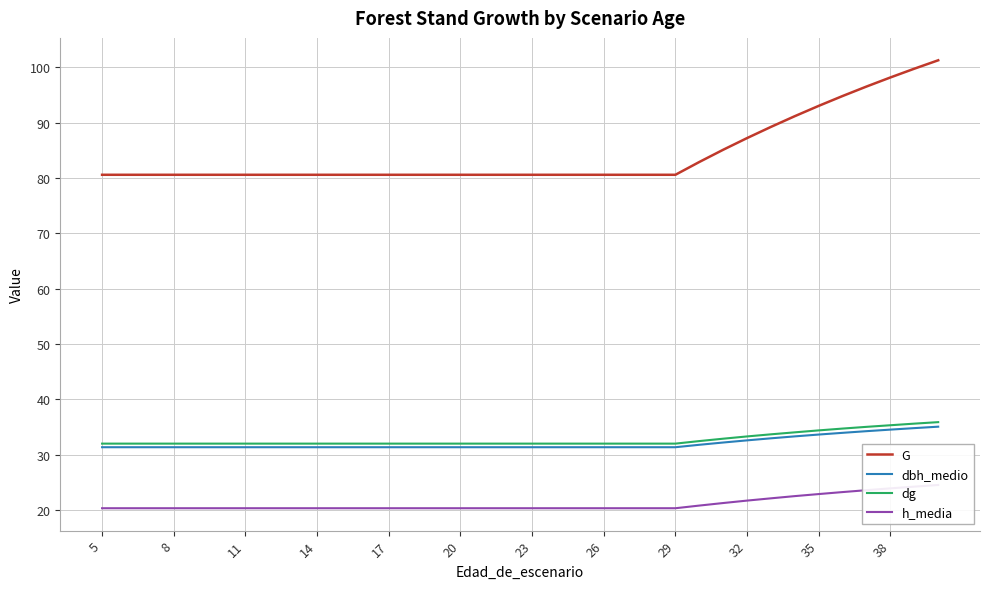

Does the chart display data point markers on the line(s)?

No